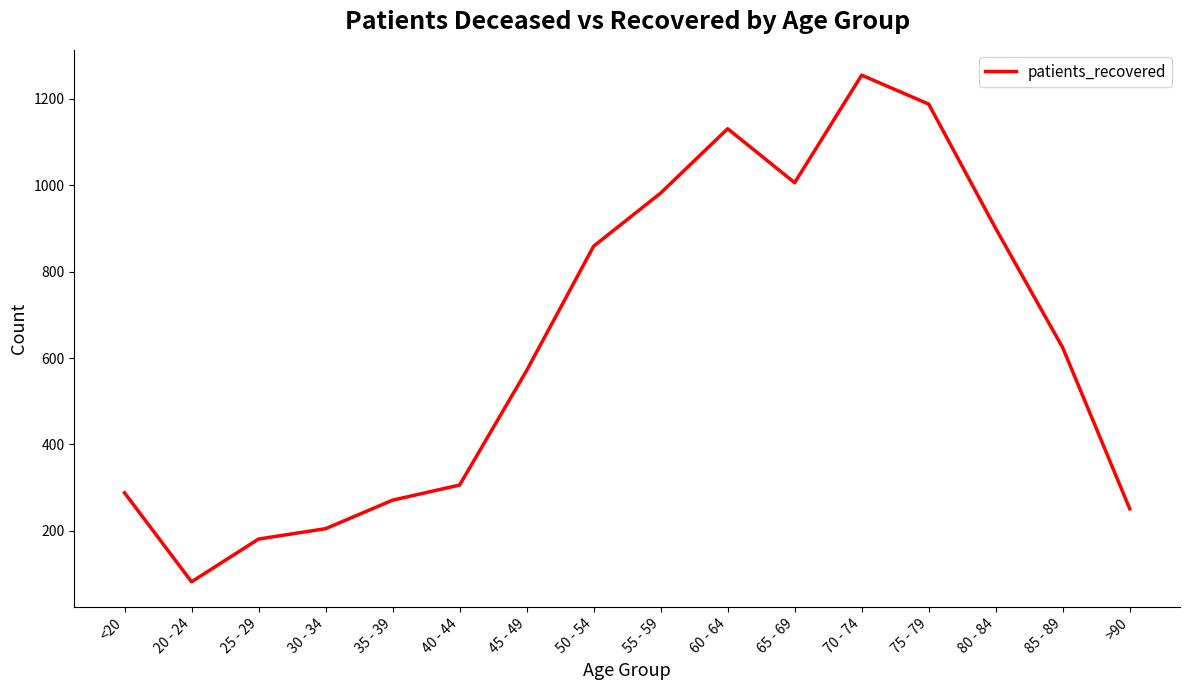

True or false: the data has more than 2 interior local peaks.

False